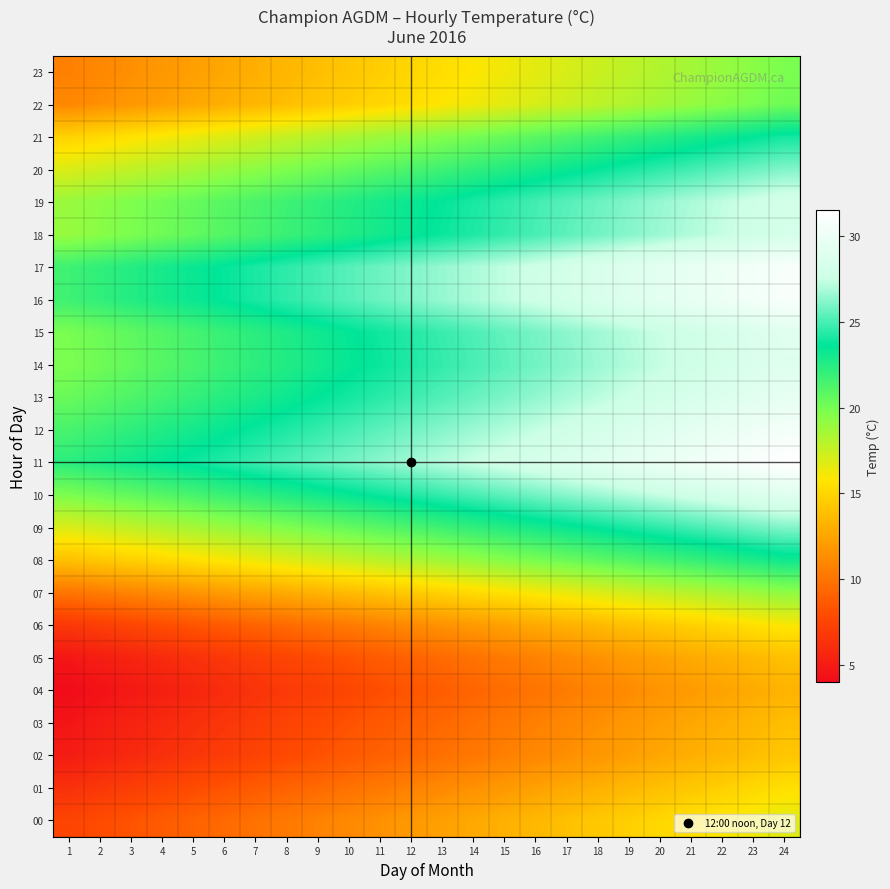

What is the total value across all series at 23?

549.0